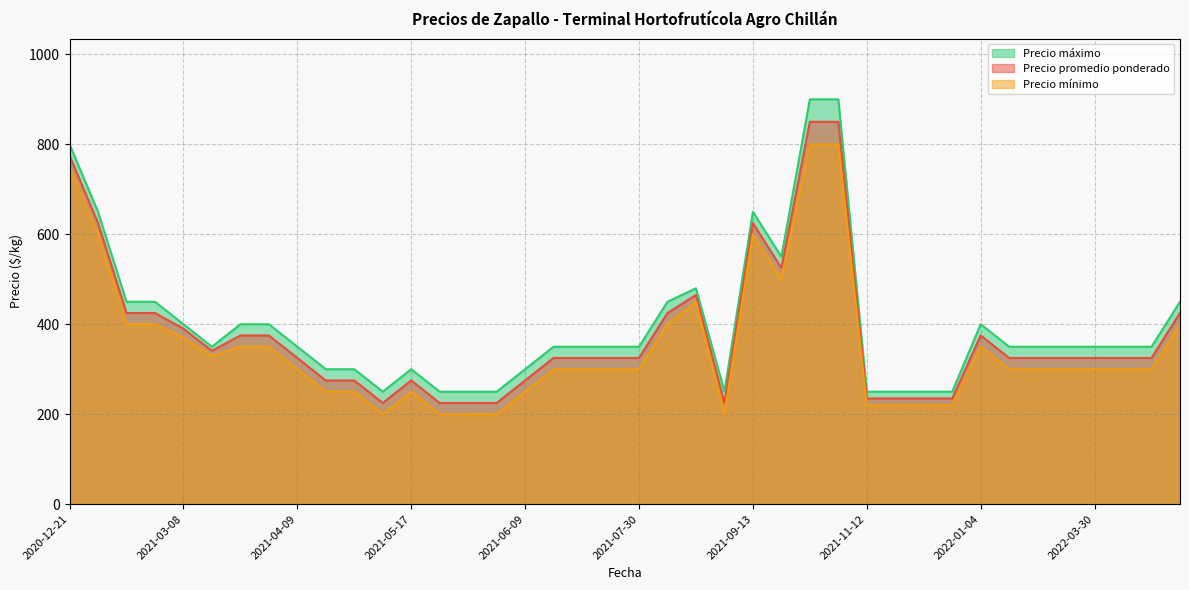

Where is Precio promedio ponderado nearest to the value 537?

2021-09-16